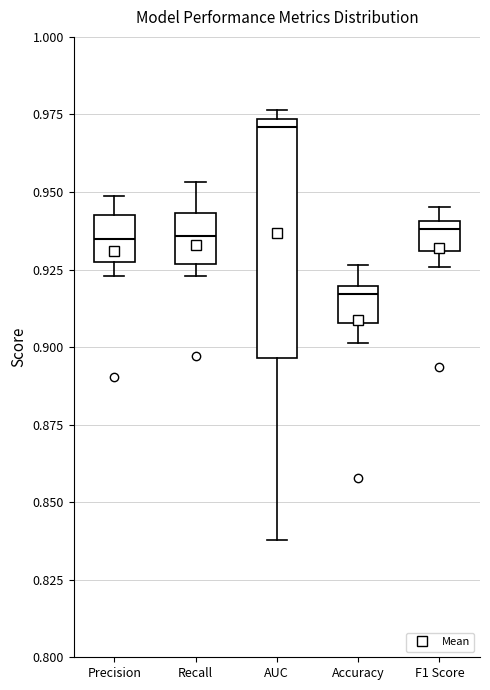

Where does the upper whisker of the box for Precision end on the y-axis? The values are not printed on the chart, so give them approximately, as read against the axis.

0.950